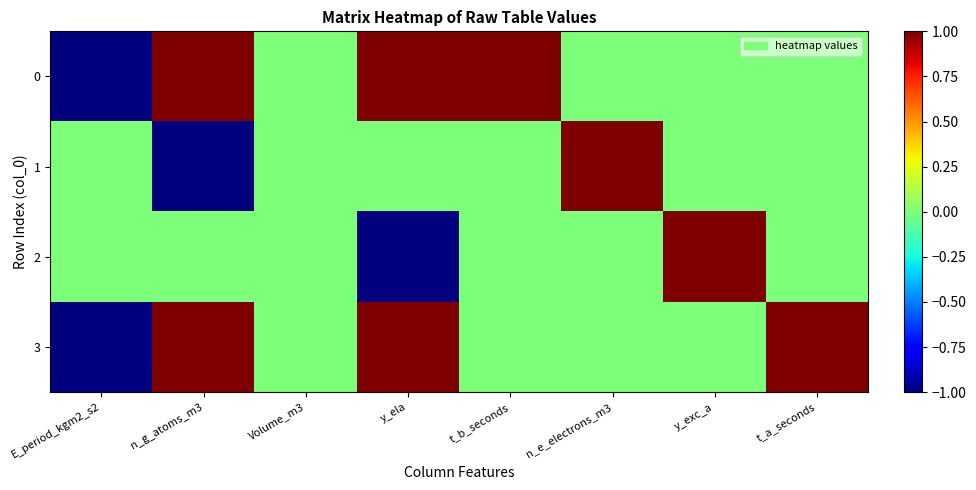

At how many categories does at least one series exceed 0?

6